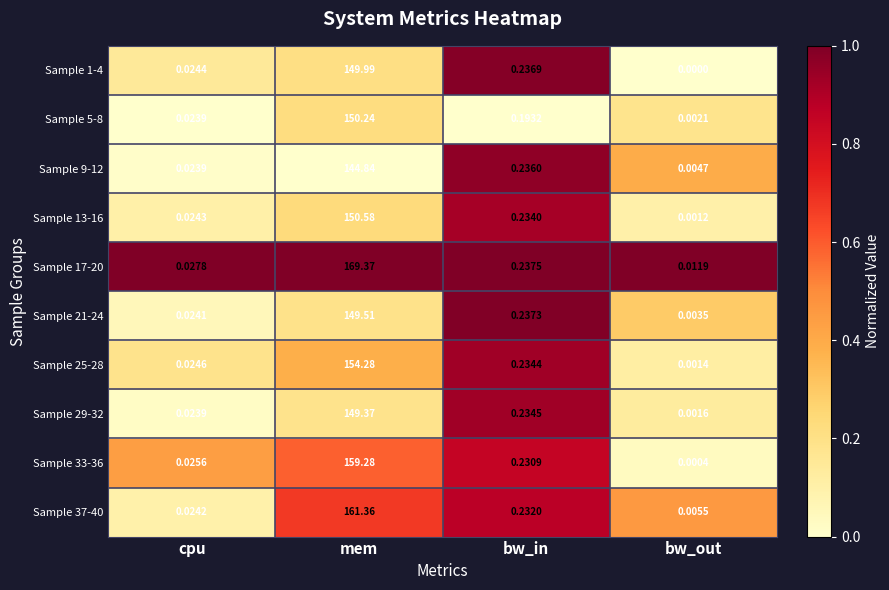

Which category has the highest value in the Sample 21-24 series?

mem